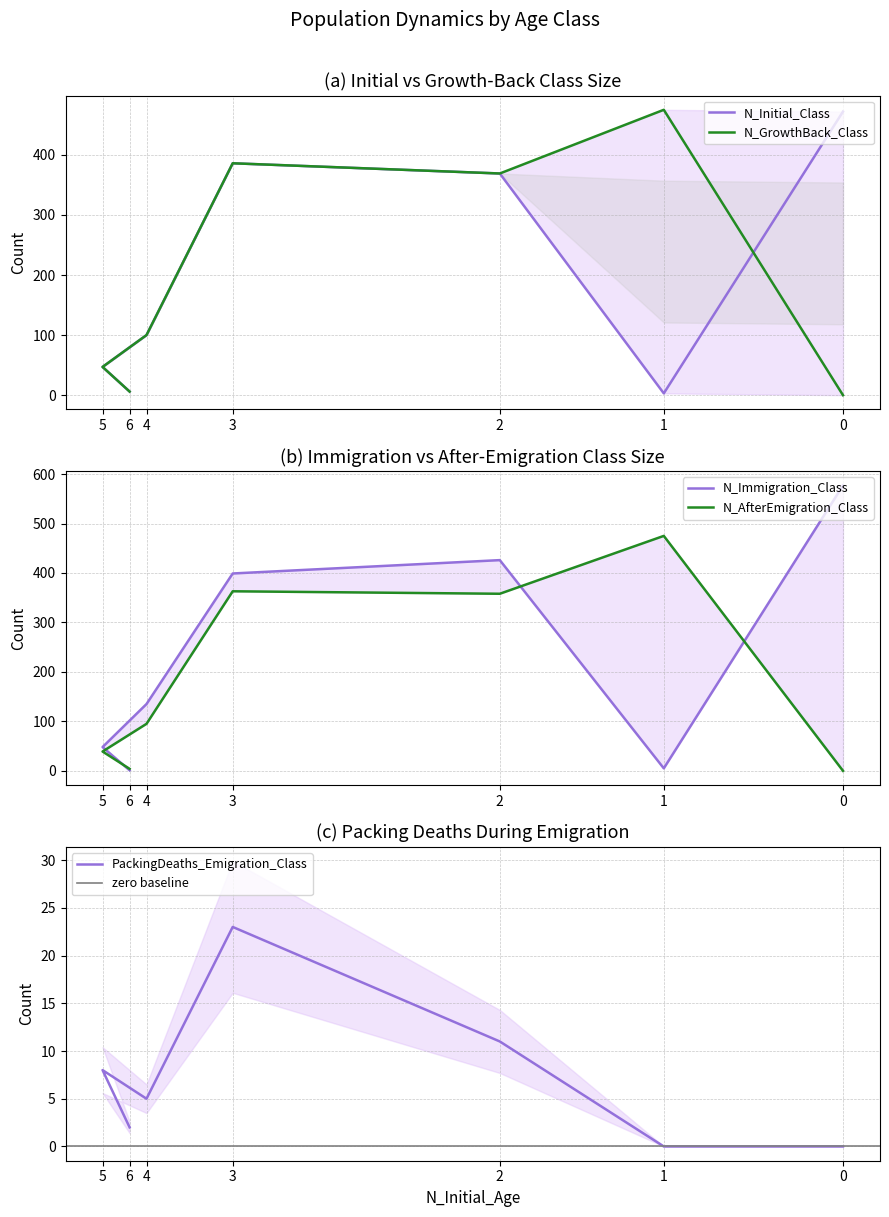

What are all the series names shown in the legend?

N_Initial_Class, N_GrowthBack_Class, N_AfterEmigration_Class, N_Immigration_Class, PackingDeaths_Emigration_Class